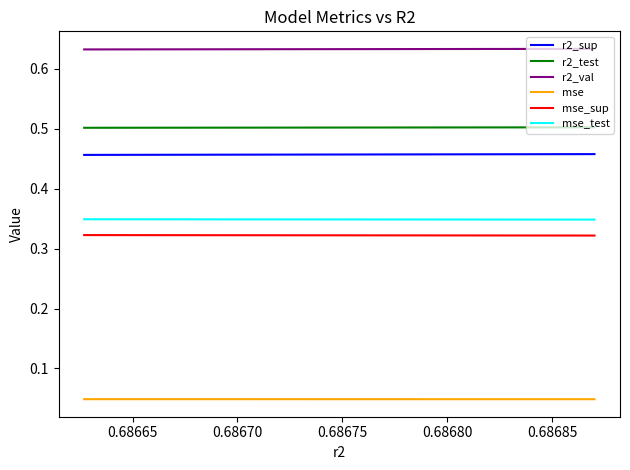

How many lines are shown in the chart?

6